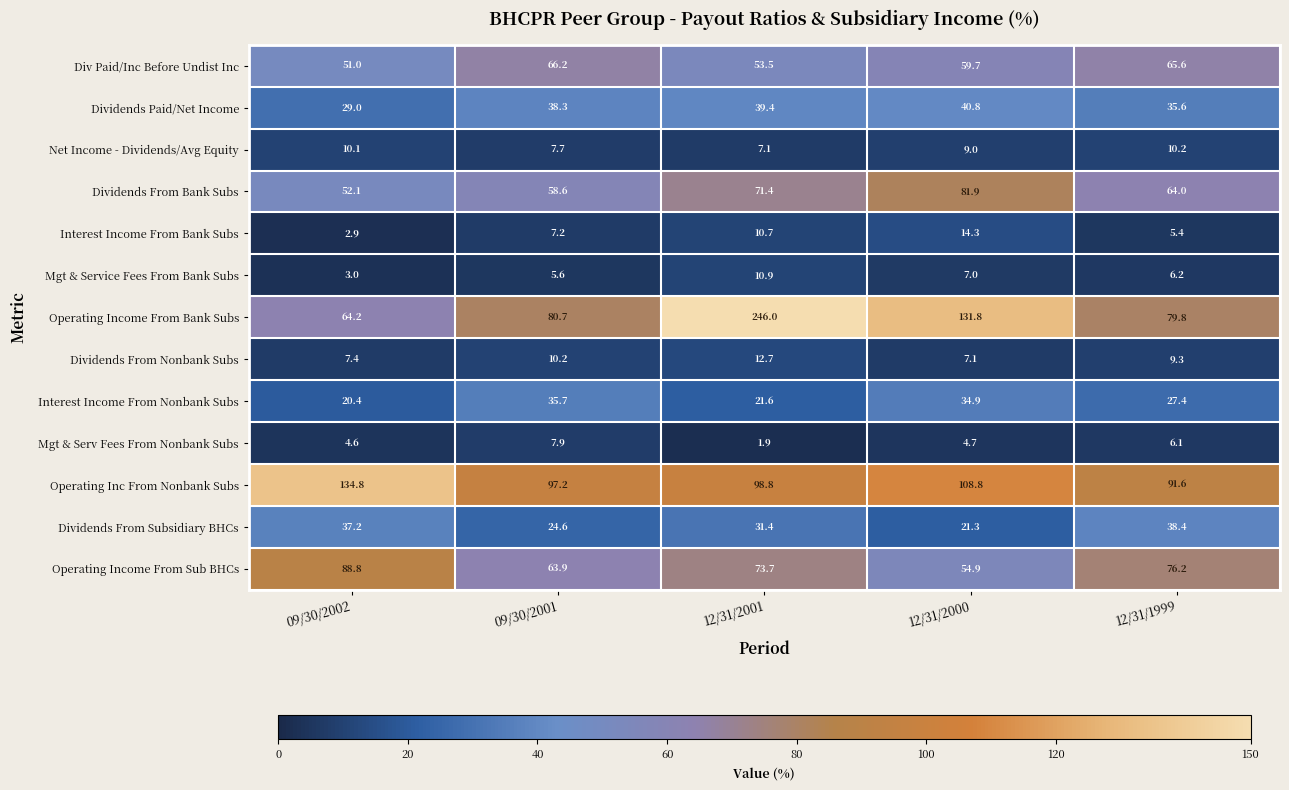

At which category is the sum across all series the highest?

12/31/2001